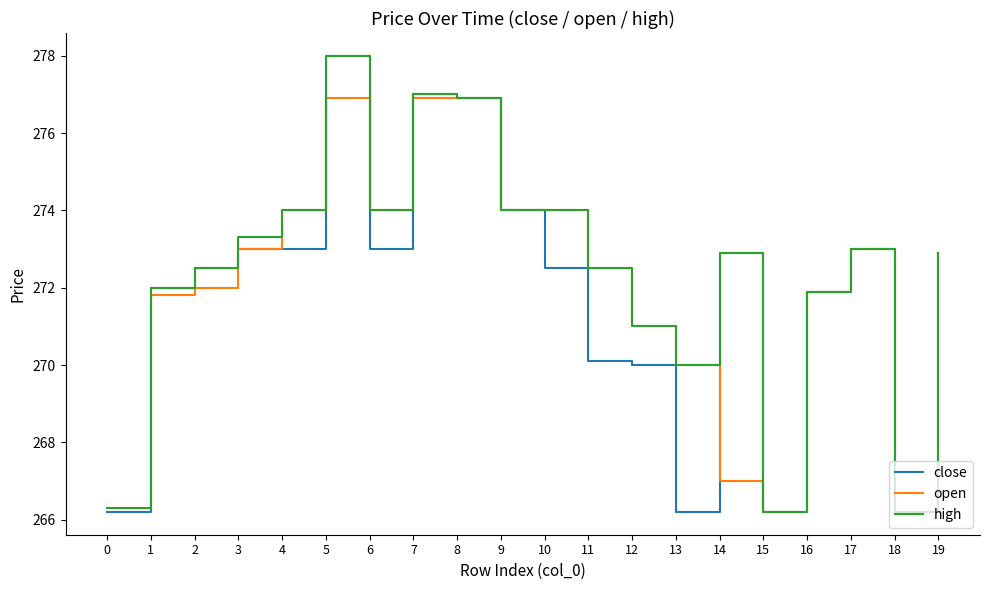

What is the minimum value shown in the chart?

266.2